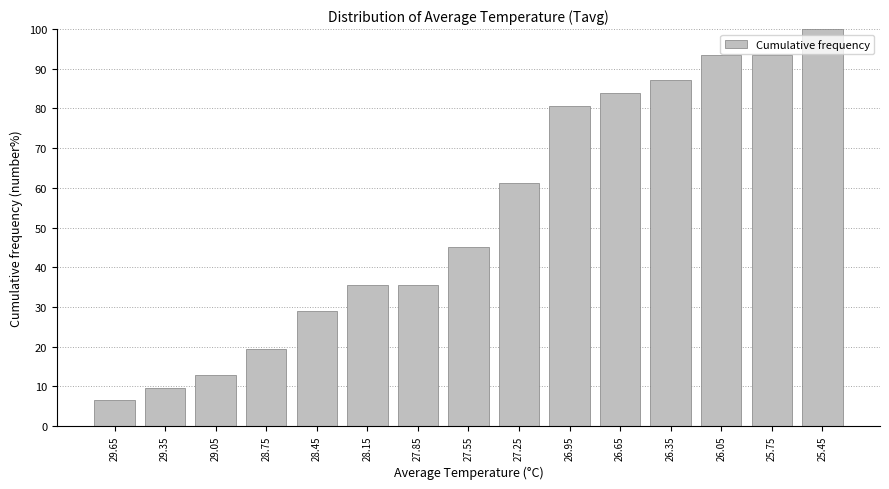

Reading left to right, list all the values displayed in this chart.

29.65=6.5	29.35=9.7	29.05=12.9	28.75=19.4	28.45=29.0	28.15=35.5	27.85=35.5	27.55=45.2	27.25=61.3	26.95=80.6	26.65=83.9	26.35=87.1	26.05=93.5	25.75=93.5	25.45=100.0